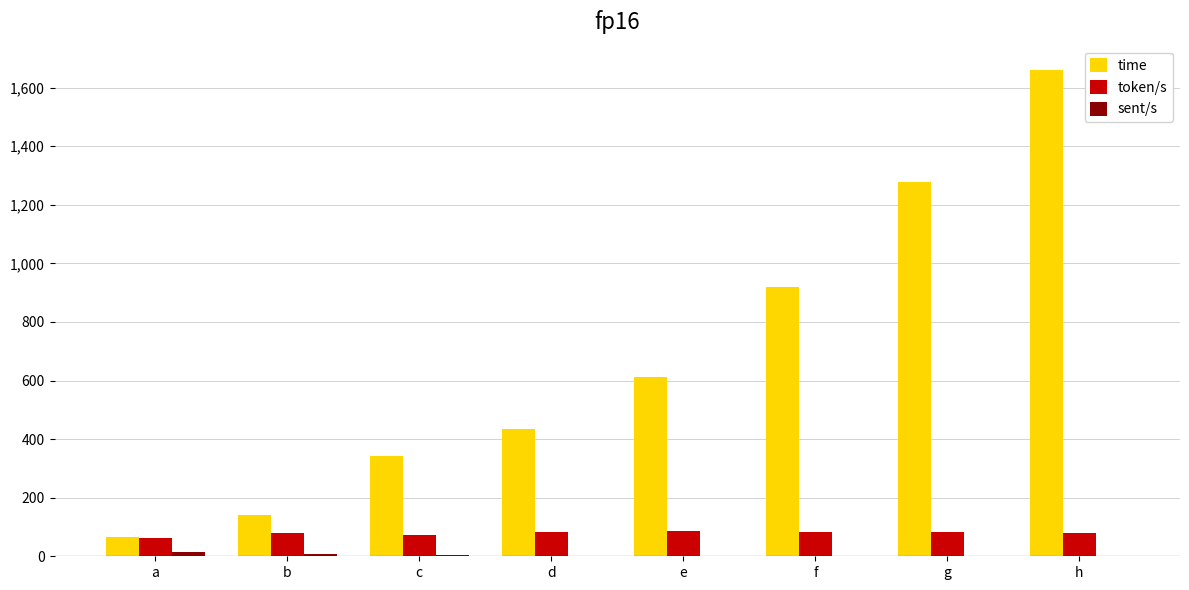

What is the total value across all series at g?

1359.0